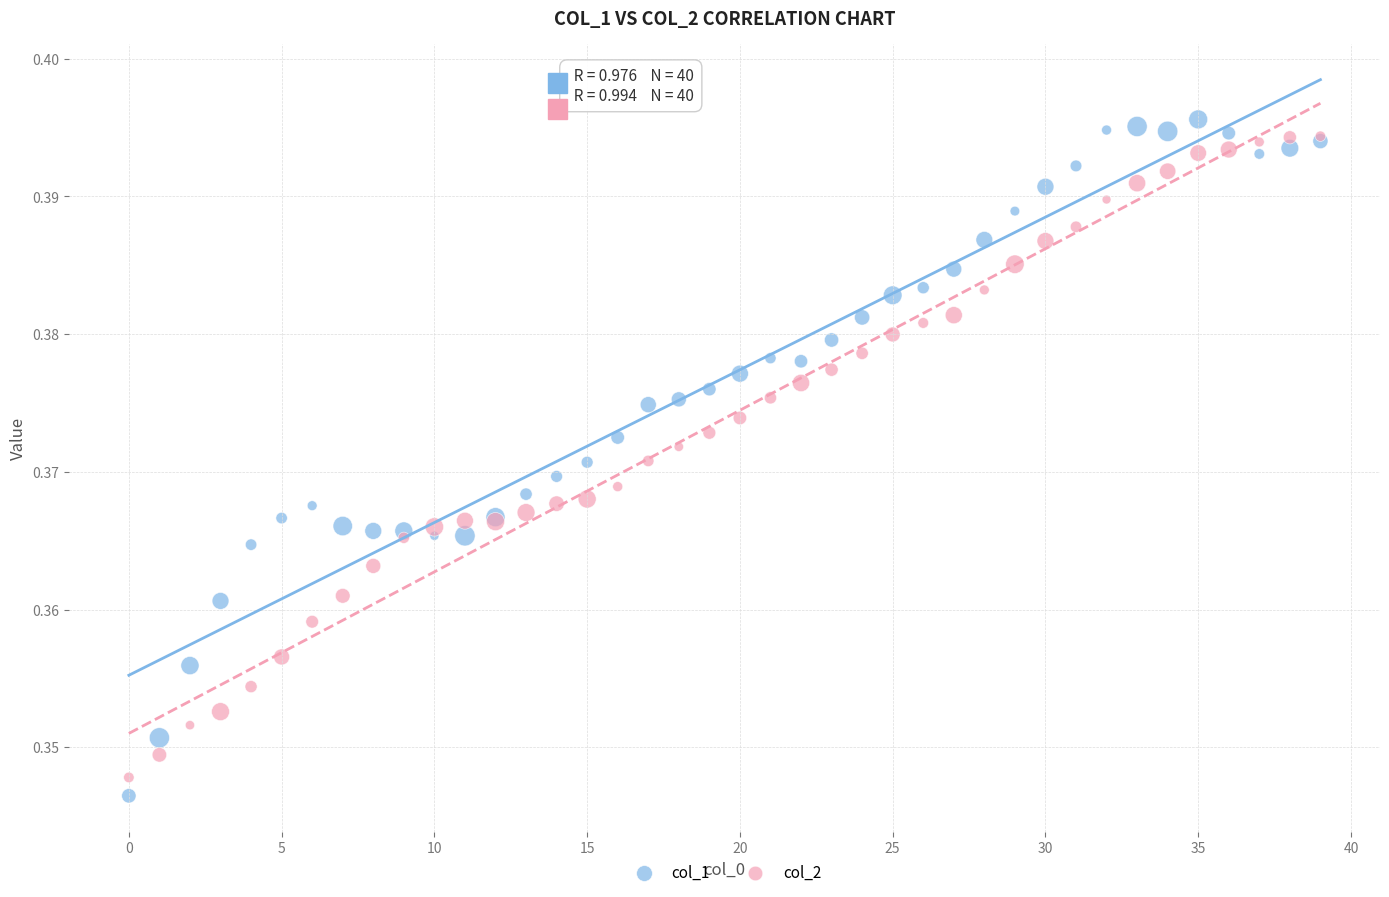

What are all the series names shown in the legend?

col_1, col_2